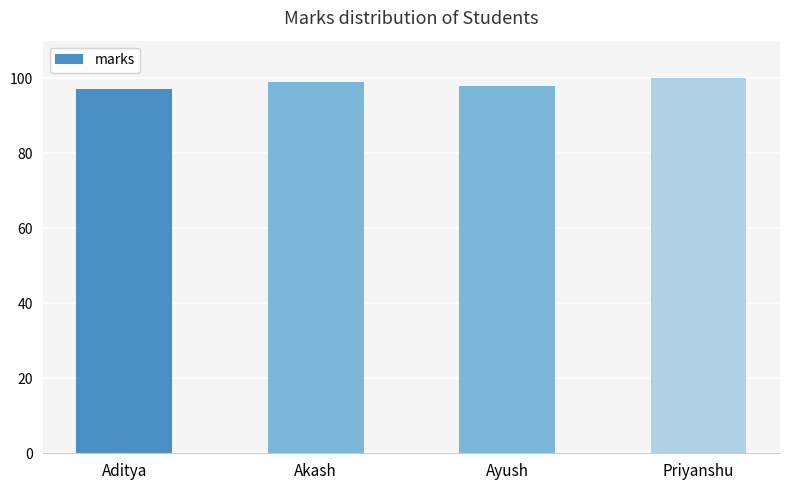

What is the value of the 2nd bar from the left?

99